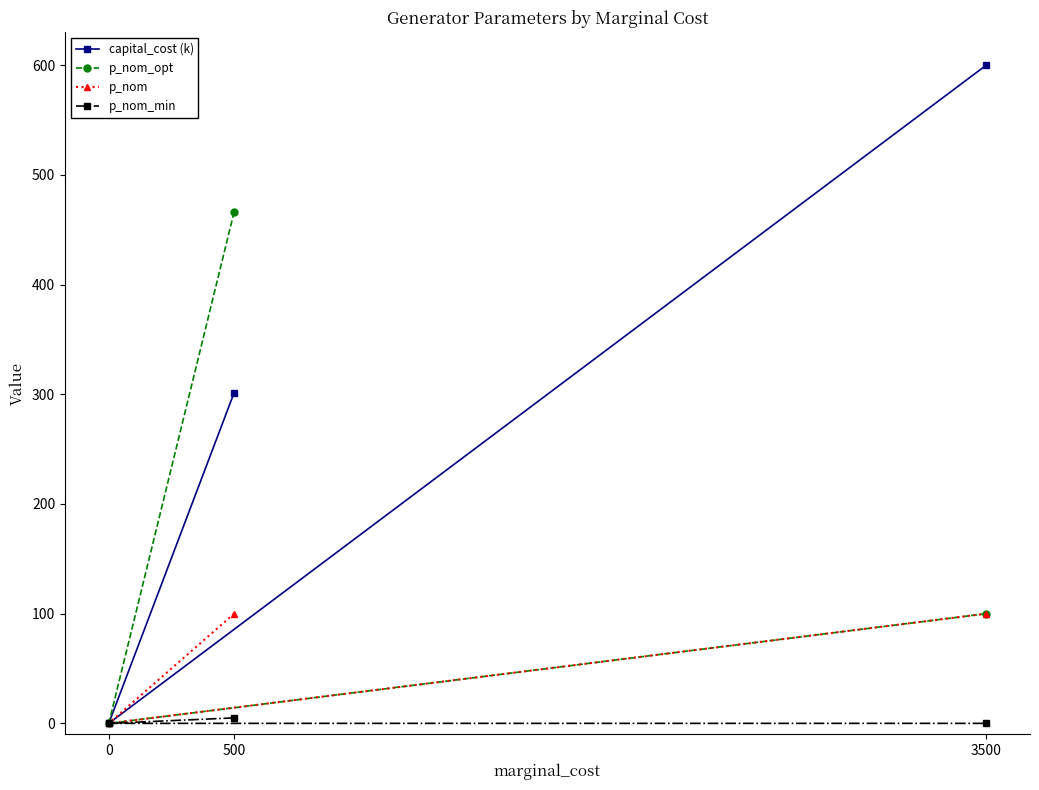

Which has a higher value, 3500 or 0?

3500